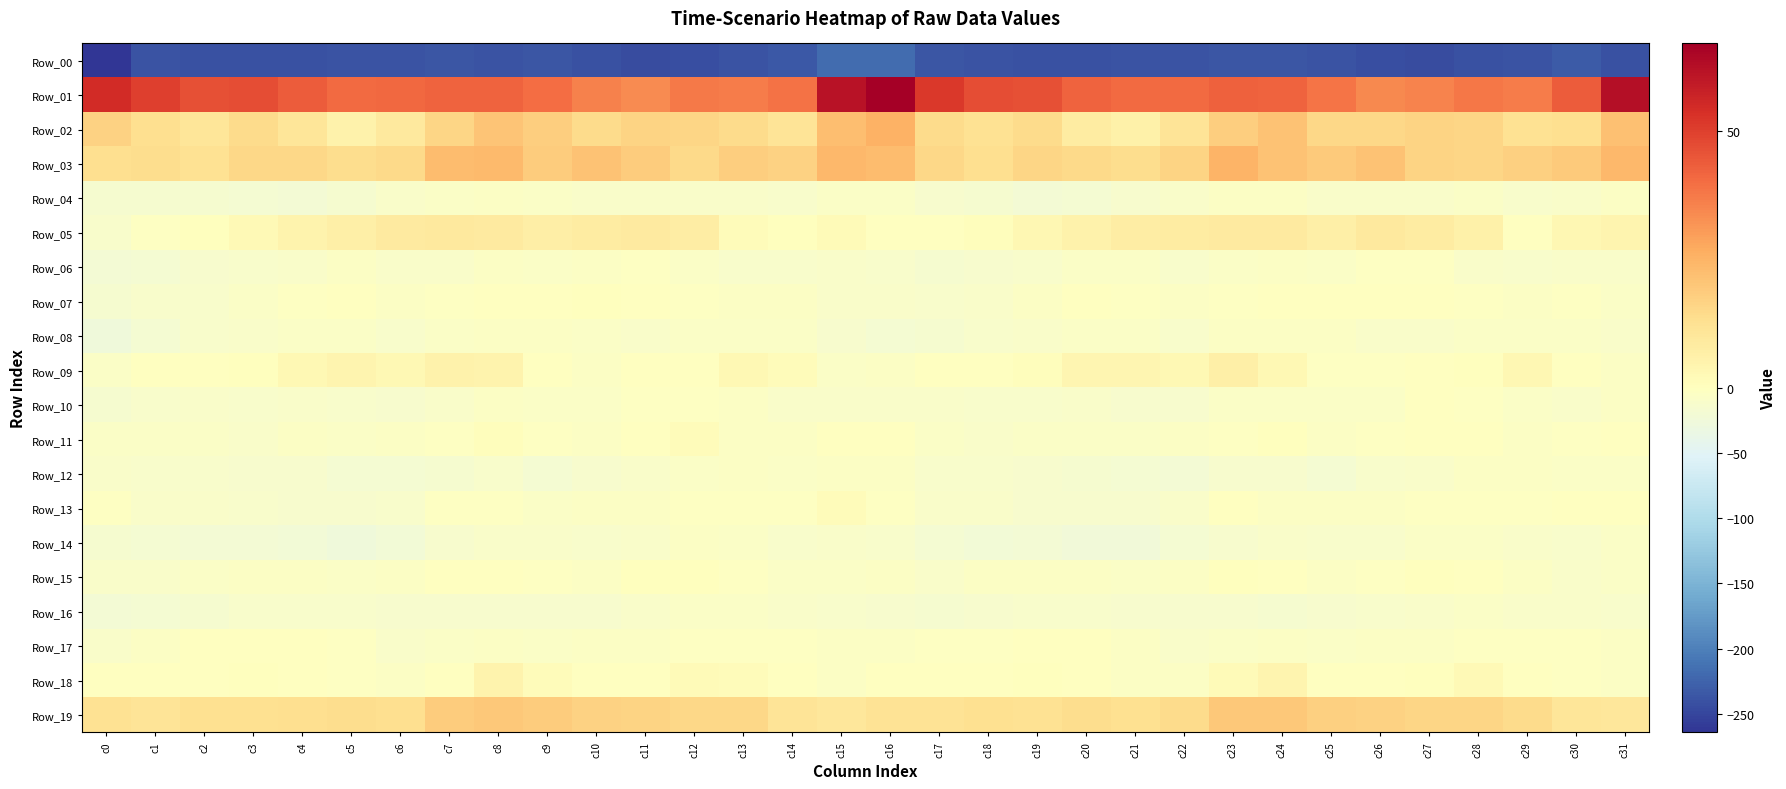

Reading left to right, list all the values displayed in this chart.

Row_00: c0=-264.2	c1=-238.6	c2=-239.6	c3=-239.6	c4=-240.1	c5=-239.3	c6=-237.9	c7=-236.6	c8=-237.8	c9=-237.3	c10=-241.4	c11=-245.0	c12=-241.7	c13=-239.0	c14=-235.2	c15=-218.0	c16=-217.4	c17=-236.2	c18=-238.8	c19=-240.3	c20=-239.8	c21=-238.7	c22=-237.6	c23=-237.2	c24=-237.1	c25=-238.7	c26=-243.3	c27=-244.3	c28=-240.3	c29=-238.1	c30=-232.5	c31=-239.5
Row_01: c0=54.9	c1=49.9	c2=46.5	c3=47.1	c4=43.8	c5=40.7	c6=41.1	c7=42.5	c8=42.2	c9=40.2	c10=36.0	c11=33.9	c12=37.8	c13=37.2	c14=39.0	c15=61.8	c16=67.1	c17=51.6	c18=47.0	c19=46.5	c20=42.0	c21=40.8	c22=40.8	c23=43.0	c24=42.0	c25=38.6	c26=34.3	c27=35.2	c28=38.2	c29=36.8	c30=43.6	c31=62.5
Row_02: c0=17.1	c1=13.3	c2=10.6	c3=14.4	c4=10.9	c5=5.4	c6=9.3	c7=16.1	c8=20.7	c9=18.2	c10=14.6	c11=16.7	c12=15.9	c13=14.2	c14=11.1	c15=22.4	c16=25.6	c17=14.4	c18=12.1	c19=14.5	c20=8.0	c21=6.0	c22=11.1	c23=18.3	c24=21.3	c25=15.5	c26=15.4	c27=16.5	c28=15.9	c29=12.3	c30=13.2	c31=21.6
Row_03: c0=13.2	c1=14.0	c2=12.2	c3=15.6	c4=15.6	c5=14.0	c6=15.0	c7=22.7	c8=23.3	c9=18.7	c10=21.2	c11=18.7	c12=14.8	c13=18.0	c14=16.9	c15=23.7	c16=22.9	c17=15.7	c18=13.3	c19=16.2	c20=14.7	c21=14.1	c22=16.3	c23=24.7	c24=21.4	c25=18.9	c26=21.2	c27=16.6	c28=15.8	c29=17.5	c30=19.3	c31=23.7
Row_04: c0=-14.7	c1=-14.8	c2=-16.1	c3=-17.2	c4=-19.6	c5=-14.6	c6=-10.1	c7=-6.5	c8=-4.8	c9=-7.3	c10=-8.4	c11=-10.3	c12=-8.5	c13=-10.0	c14=-11.9	c15=-8.2	c16=-8.0	c17=-13.9	c18=-15.9	c19=-19.0	c20=-18.1	c21=-12.5	c22=-9.5	c23=-5.4	c24=-5.3	c25=-8.3	c26=-8.7	c27=-10.3	c28=-8.2	c29=-11.6	c30=-9.8	c31=-6.1
Row_05: c0=-10.8	c1=-3.8	c2=0.1	c3=2.2	c4=4.9	c5=6.7	c6=8.6	c7=9.0	c8=8.6	c9=7.1	c10=8.3	c11=8.5	c12=7.4	c13=1.4	c14=0.5	c15=2.0	c16=-1.4	c17=-0.9	c18=0.7	c19=3.4	c20=5.3	c21=7.7	c22=8.3	c23=8.7	c24=8.5	c25=6.7	c26=9.0	c27=8.0	c28=6.0	c29=-0.6	c30=3.3	c31=4.4
Row_06: c0=-20.3	c1=-16.6	c2=-14.3	c3=-11.7	c4=-9.0	c5=-6.1	c6=-9.6	c7=-9.3	c8=-5.9	c9=-6.7	c10=-4.7	c11=-3.3	c12=-6.7	c13=-11.0	c14=-11.2	c15=-10.2	c16=-11.1	c17=-15.0	c18=-13.6	c19=-10.7	c20=-7.7	c21=-6.8	c22=-11.0	c23=-7.9	c24=-5.4	c25=-6.9	c26=-3.4	c27=-4.1	c28=-8.4	c29=-12.2	c30=-9.1	c31=-8.6
Row_07: c0=-15.7	c1=-12.0	c2=-11.3	c3=-6.5	c4=-3.1	c5=-1.3	c6=-5.1	c7=-3.3	c8=-0.8	c9=-0.0	c10=0.1	c11=-1.5	c12=-2.3	c13=-4.4	c14=-4.5	c15=-8.4	c16=-9.3	c17=-11.1	c18=-10.1	c19=-5.2	c20=-1.9	c21=-2.5	c22=-5.8	c23=-2.3	c24=-0.1	c25=-0.1	c26=-0.2	c27=-1.8	c28=-2.7	c29=-5.4	c30=-3.4	c31=-8.2
Row_08: c0=-25.7	c1=-17.7	c2=-11.7	c3=-9.1	c4=-8.2	c5=-6.6	c6=-11.4	c7=-6.6	c8=-5.7	c9=-5.1	c10=-8.1	c11=-10.2	c12=-7.2	c13=-6.5	c14=-6.2	c15=-14.1	c16=-17.9	c17=-14.6	c18=-10.8	c19=-8.9	c20=-7.1	c21=-7.9	c22=-11.4	c23=-5.5	c24=-5.3	c25=-5.8	c26=-9.7	c27=-9.0	c28=-7.0	c29=-6.2	c30=-6.4	c31=-10.1
Row_09: c0=-8.1	c1=-1.7	c2=-0.2	c3=0.1	c4=2.7	c5=4.4	c6=2.9	c7=5.7	c8=5.2	c9=-1.8	c10=-4.3	c11=-1.9	c12=-0.3	c13=2.8	c14=1.2	c15=-6.4	c16=-4.8	c17=-0.2	c18=-0.9	c19=1.0	c20=4.0	c21=3.9	c22=2.9	c23=6.3	c24=3.1	c25=-3.8	c26=-4.1	c27=-0.4	c28=0.3	c29=3.3	c30=-0.4	c31=-4.6
Row_10: c0=-15.0	c1=-11.3	c2=-10.2	c3=-12.1	c4=-9.7	c5=-11.7	c6=-13.1	c7=-8.9	c8=-6.1	c9=-6.8	c10=-8.1	c11=-3.4	c12=-2.3	c13=-6.0	c14=-9.5	c15=-9.3	c16=-9.2	c17=-10.1	c18=-11.3	c19=-11.6	c20=-9.6	c21=-12.4	c22=-12.8	c23=-7.4	c24=-6.2	c25=-7.9	c26=-7.3	c27=-1.7	c28=-3.5	c29=-7.5	c30=-9.5	c31=-5.1
Row_11: c0=-8.0	c1=-6.9	c2=-8.0	c3=-8.6	c4=-5.5	c5=-8.0	c6=-5.8	c7=-3.7	c8=0.7	c9=-2.3	c10=-4.3	c11=-1.9	c12=1.1	c13=-4.2	c14=-5.0	c15=-1.1	c16=-1.4	c17=-6.5	c18=-9.1	c19=-6.9	c20=-6.6	c21=-7.2	c22=-5.9	c23=-2.1	c24=0.5	c25=-4.5	c26=-3.5	c27=-0.6	c28=-0.0	c29=-5.7	c30=-4.1	c31=-1.0
Row_12: c0=-9.3	c1=-11.9	c2=-11.2	c3=-13.7	c4=-13.9	c5=-17.1	c6=-18.5	c7=-15.8	c8=-11.8	c9=-17.2	c10=-14.1	c11=-9.5	c12=-7.0	c13=-5.2	c14=-6.6	c15=-4.8	c16=-6.1	c17=-11.0	c18=-12.1	c19=-13.7	c20=-15.1	c21=-17.8	c22=-19.1	c23=-13.3	c24=-14.3	c25=-17.4	c26=-11.9	c27=-8.8	c28=-5.8	c29=-5.9	c30=-7.2	c31=-6.5
Row_13: c0=-4.1	c1=-9.8	c2=-9.8	c3=-12.1	c4=-13.5	c5=-13.2	c6=-10.9	c7=-2.7	c8=-3.6	c9=-6.8	c10=-5.0	c11=-4.2	c12=-2.3	c13=-3.6	c14=-2.1	c15=1.1	c16=-2.1	c17=-10.1	c18=-9.8	c19=-13.1	c20=-13.3	c21=-13.0	c22=-8.6	c23=-1.6	c24=-6.1	c25=-6.2	c26=-5.1	c27=-3.2	c28=-2.8	c29=-3.7	c30=-1.1	c31=-1.3
Row_14: c0=-16.2	c1=-16.8	c2=-20.4	c3=-20.0	c4=-21.7	c5=-25.0	c6=-20.6	c7=-14.4	c8=-9.8	c9=-10.2	c10=-11.9	c11=-8.7	c12=-5.5	c13=-8.1	c14=-10.9	c15=-8.8	c16=-10.6	c17=-17.6	c18=-20.7	c19=-19.8	c20=-23.7	c21=-24.1	c22=-18.5	c23=-12.8	c24=-9.2	c25=-11.6	c26=-11.3	c27=-7.1	c28=-6.3	c29=-9.1	c30=-10.9	c31=-7.7
Row_15: c0=-9.4	c1=-10.1	c2=-7.4	c3=-4.3	c4=-5.4	c5=-6.3	c6=-6.1	c7=-0.7	c8=-0.1	c9=-3.8	c10=-4.7	c11=0.1	c12=0.0	c13=-2.5	c14=-7.7	c15=-6.6	c16=-5.2	c17=-9.4	c18=-5.7	c19=-4.6	c20=-5.8	c21=-6.5	c22=-5.0	c23=0.2	c24=-1.4	c25=-5.4	c26=-2.7	c27=0.4	c28=-0.5	c29=-4.2	c30=-8.5	c31=-7.7
Row_16: c0=-20.5	c1=-17.5	c2=-15.0	c3=-11.7	c4=-11.4	c5=-12.1	c6=-13.8	c7=-12.8	c8=-14.4	c9=-14.1	c10=-13.6	c11=-9.5	c12=-6.9	c13=-7.7	c14=-9.3	c15=-11.9	c16=-13.7	c17=-15.7	c18=-14.0	c19=-11.6	c20=-10.9	c21=-13.4	c22=-13.6	c23=-13.6	c24=-14.6	c25=-14.4	c26=-12.0	c27=-8.5	c28=-6.6	c29=-8.3	c30=-10.3	c31=-12.4
Row_17: c0=-9.5	c1=-5.5	c2=-2.0	c3=-1.7	c4=-1.5	c5=-3.6	c6=-8.8	c7=-7.8	c8=-5.5	c9=-6.7	c10=-5.7	c11=-5.7	c12=-3.8	c13=-3.6	c14=-3.0	c15=-4.9	c16=-4.2	c17=-2.8	c18=-2.1	c19=-1.7	c20=-1.4	c21=-5.9	c22=-9.7	c23=-6.7	c24=-6.0	c25=-6.7	c26=-5.3	c27=-5.1	c28=-3.4	c29=-3.4	c30=-3.6	c31=-4.3
Row_18: c0=-1.4	c1=-1.8	c2=-1.0	c3=0.1	c4=-0.2	c5=-3.4	c6=-5.7	c7=-1.1	c8=4.8	c9=1.3	c10=-1.6	c11=-1.1	c12=2.0	c13=1.1	c14=-1.1	c15=-4.3	c16=-1.2	c17=-0.7	c18=-1.0	c19=0.3	c20=-1.2	c21=-4.6	c22=-5.6	c23=1.8	c24=4.4	c25=-0.4	c26=-1.6	c27=0.3	c28=2.5	c29=-0.0	c30=-2.5	c31=-5.8
Row_19: c0=12.3	c1=11.0	c2=12.6	c3=12.7	c4=13.2	c5=13.8	c6=13.5	c7=18.5	c8=19.5	c9=18.8	c10=16.8	c11=16.3	c12=15.6	c13=15.7	c14=11.4	c15=10.4	c16=12.1	c17=11.7	c18=12.9	c19=12.5	c20=13.8	c21=13.1	c22=14.5	c23=19.5	c24=19.4	c25=17.8	c26=16.9	c27=15.8	c28=15.9	c29=14.2	c30=10.7	c31=10.2